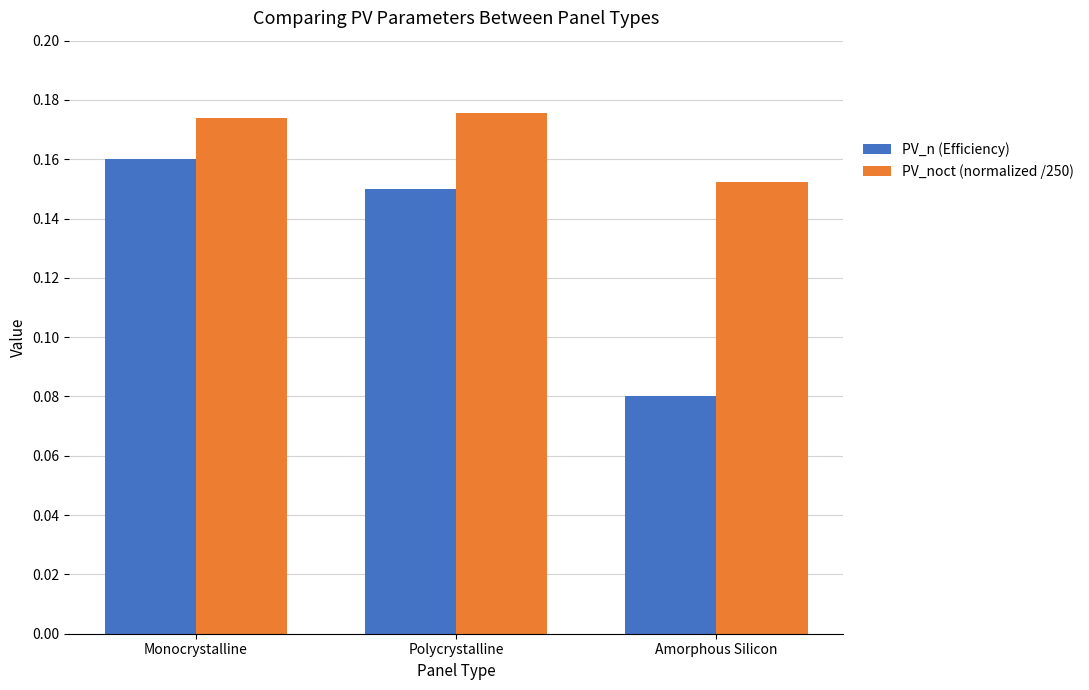

Which series has the widest spread of values?

PV_n (Efficiency)